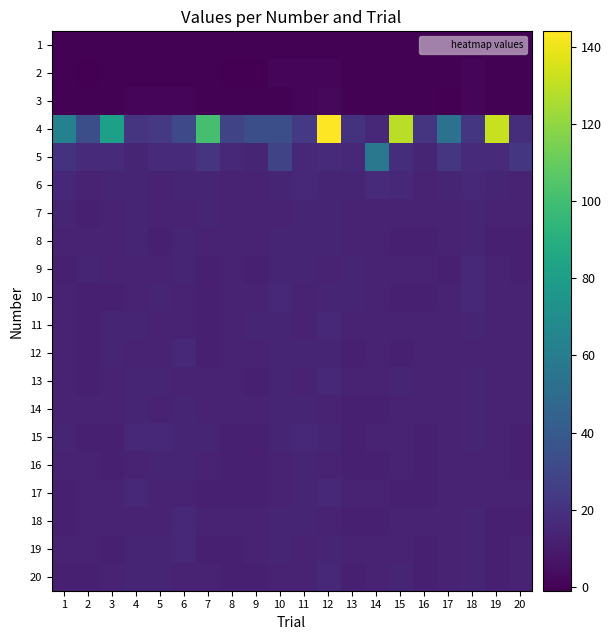

Reading right to left, list all the values displayed in this chart.

1: 20=0	19=0	18=0	17=0	16=0	15=0	14=0	13=0	12=0	11=0	10=0	9=0	8=0	7=0	6=0	5=0	4=0	3=0	2=0	1=0
2: 20=0	19=0	18=1	17=0	16=0	15=0	14=0	13=0	12=1	11=1	10=1	9=-1	8=-1	7=0	6=0	5=0	4=0	3=0	2=-1	1=0
3: 20=0	19=0	18=1	17=-1	16=0	15=0	14=0	13=0	12=2	11=1	10=0	9=0	8=0	7=0	6=1	5=1	4=1	3=0	2=0	1=0
4: 20=18	19=132	18=22	17=53	16=21	15=129	14=15	13=20	12=144	11=23	10=34	9=34	8=29	7=101	6=31	5=23	4=21	3=81	2=34	1=63
5: 20=22	19=16	18=16	17=22	16=14	15=18	14=57	13=15	12=16	11=15	10=29	9=14	8=15	7=21	6=17	5=16	4=14	3=16	2=16	1=20
6: 20=13	19=14	18=15	17=14	16=13	15=15	14=17	13=14	12=14	11=15	10=14	9=13	8=13	7=14	6=14	5=13	4=14	3=14	2=13	1=15
7: 20=13	19=13	18=14	17=13	16=13	15=13	14=13	13=13	12=14	11=14	10=13	9=13	8=13	7=14	6=13	5=13	4=14	3=13	2=12	1=14
8: 20=12	19=12	18=14	17=13	16=12	15=12	14=13	13=13	12=14	11=14	10=14	9=13	8=13	7=13	6=14	5=12	4=14	3=13	2=13	1=13
9: 20=12	19=13	18=15	17=12	16=13	15=13	14=13	13=14	12=13	11=14	10=14	9=12	8=13	7=12	6=14	5=13	4=13	3=13	2=14	1=12
10: 20=13	19=13	18=15	17=13	16=12	15=12	14=13	13=14	12=14	11=13	10=15	9=13	8=13	7=12	6=13	5=14	4=13	3=12	2=12	1=13
11: 20=13	19=13	18=14	17=13	16=13	15=13	14=13	13=13	12=15	11=13	10=14	9=14	8=13	7=12	6=13	5=13	4=14	3=14	2=12	1=13
12: 20=13	19=13	18=13	17=13	16=13	15=12	14=13	13=12	12=14	11=14	10=14	9=13	8=13	7=12	6=15	5=13	4=13	3=14	2=12	1=13
13: 20=13	19=13	18=14	17=13	16=13	15=14	14=13	13=13	12=15	11=13	10=14	9=12	8=13	7=13	6=13	5=14	4=14	3=13	2=12	1=13
14: 20=13	19=13	18=14	17=13	16=13	15=13	14=12	13=12	12=13	11=14	10=14	9=13	8=13	7=13	6=14	5=13	4=14	3=13	2=13	1=13
15: 20=12	19=13	18=14	17=13	16=12	15=13	14=13	13=12	12=14	11=15	10=14	9=12	8=12	7=14	6=14	5=15	4=15	3=12	2=12	1=14
16: 20=12	19=13	18=13	17=13	16=12	15=13	14=12	13=12	12=13	11=14	10=13	9=12	8=12	7=13	6=14	5=14	4=13	3=12	2=13	1=13
17: 20=13	19=13	18=13	17=13	16=12	15=12	14=13	13=13	12=15	11=14	10=13	9=12	8=12	7=12	6=13	5=13	4=15	3=13	2=13	1=12
18: 20=12	19=12	18=14	17=13	16=13	15=13	14=12	13=12	12=13	11=14	10=14	9=13	8=13	7=13	6=15	5=13	4=13	3=13	2=13	1=12
19: 20=13	19=12	18=14	17=13	16=12	15=13	14=13	13=13	12=14	11=13	10=14	9=13	8=12	7=12	6=15	5=14	4=14	3=12	2=13	1=13
20: 20=13	19=12	18=14	17=13	16=12	15=14	14=13	13=12	12=15	11=13	10=13	9=12	8=12	7=13	6=13	5=14	4=14	3=13	2=12	1=12